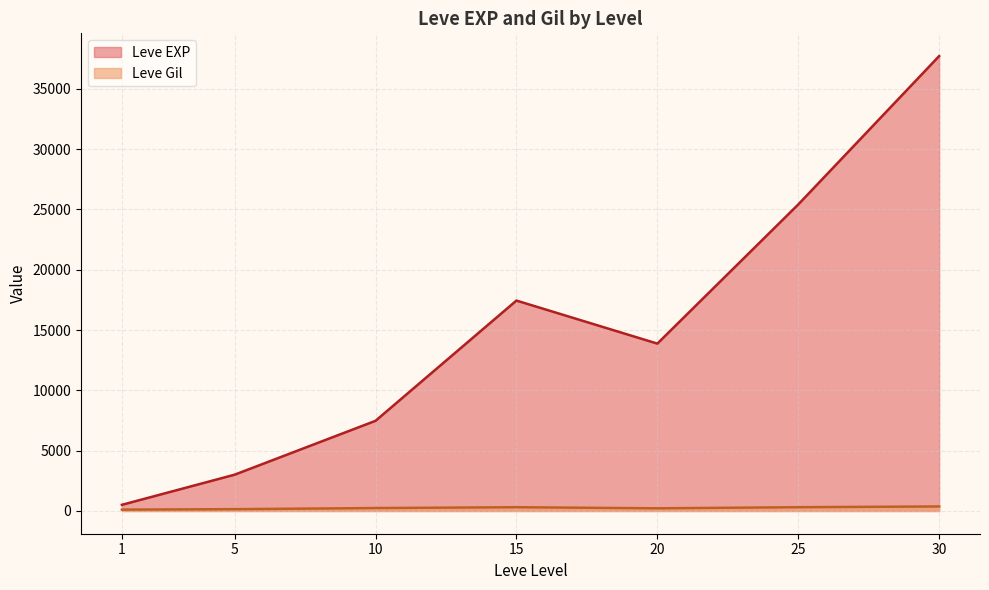

Does the chart have visible grid lines?

Yes